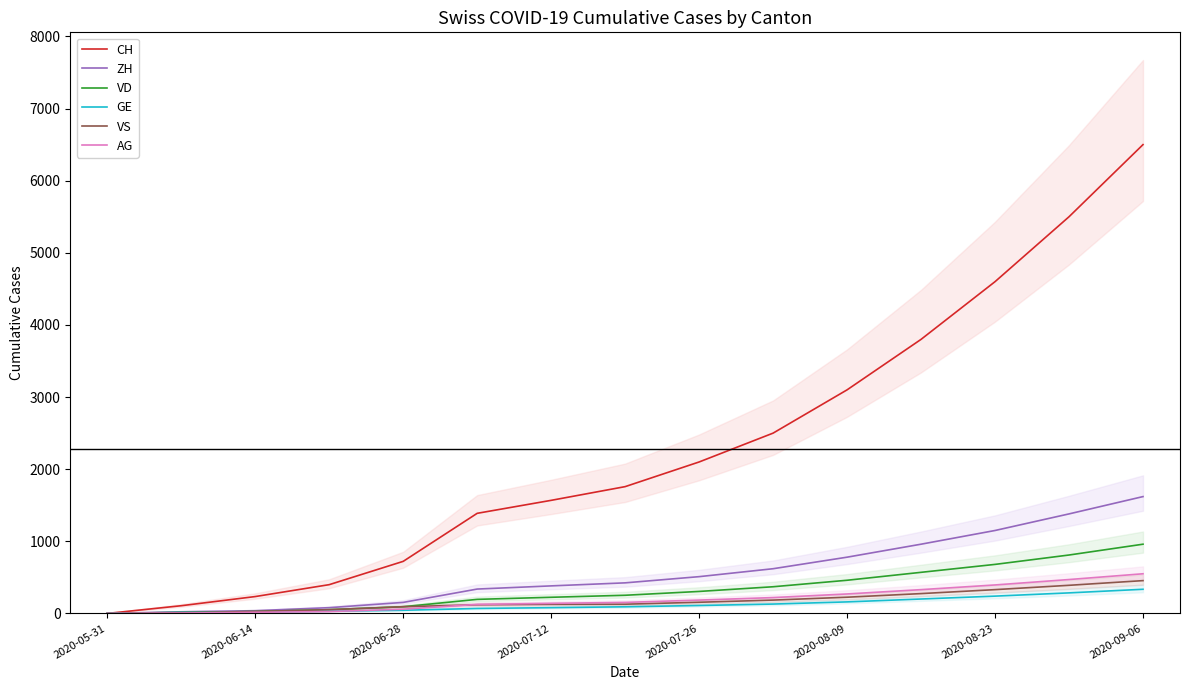

What are all the series names shown in the legend?

CH, ZH, VD, GE, VS, AG